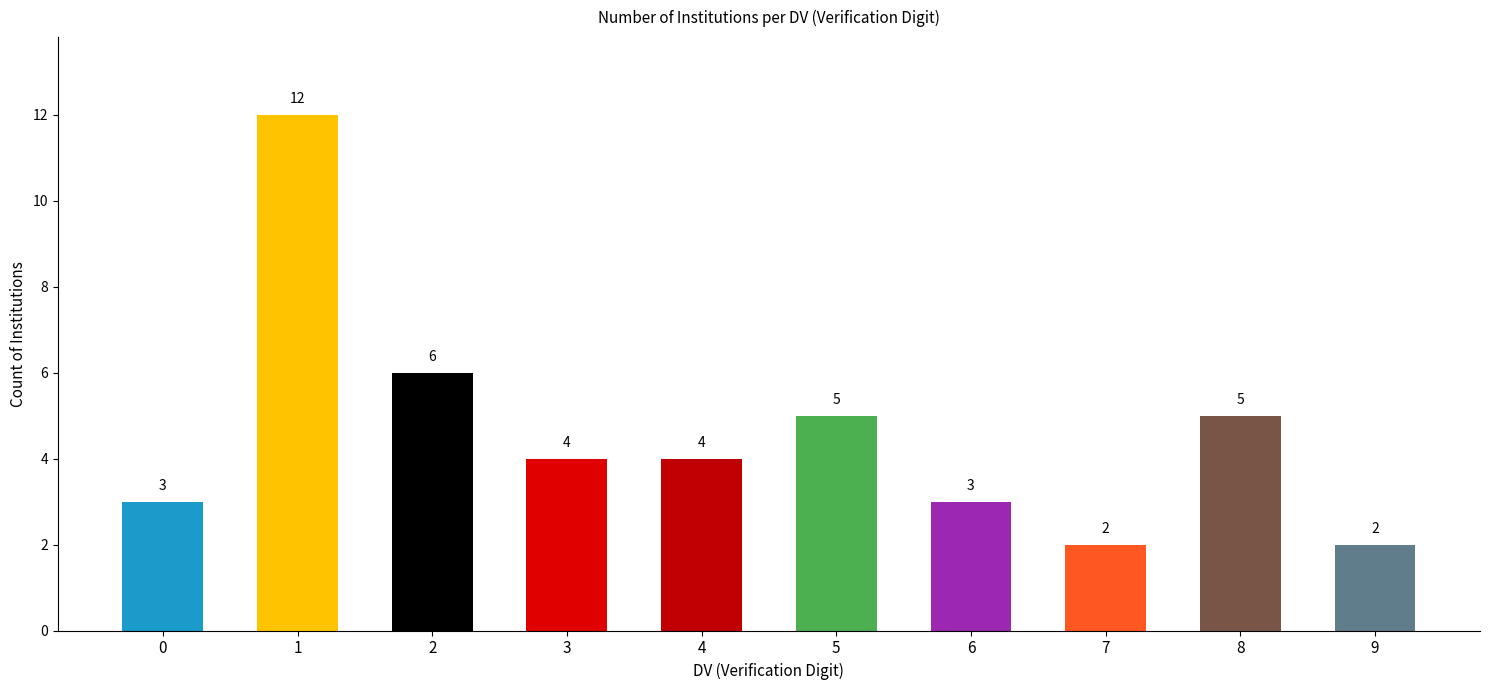

What is the sum of the values at 5 and 7?

7